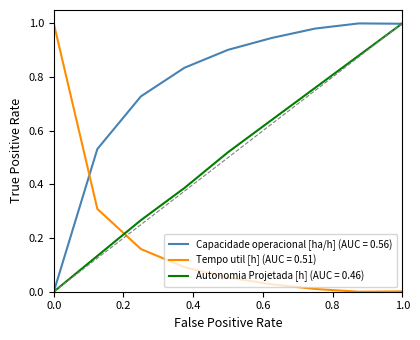

True or false: Tempo util [h] (AUC = 0.51) and Capacidade operacional [ha/h] (AUC = 0.56) cross at least once.

True